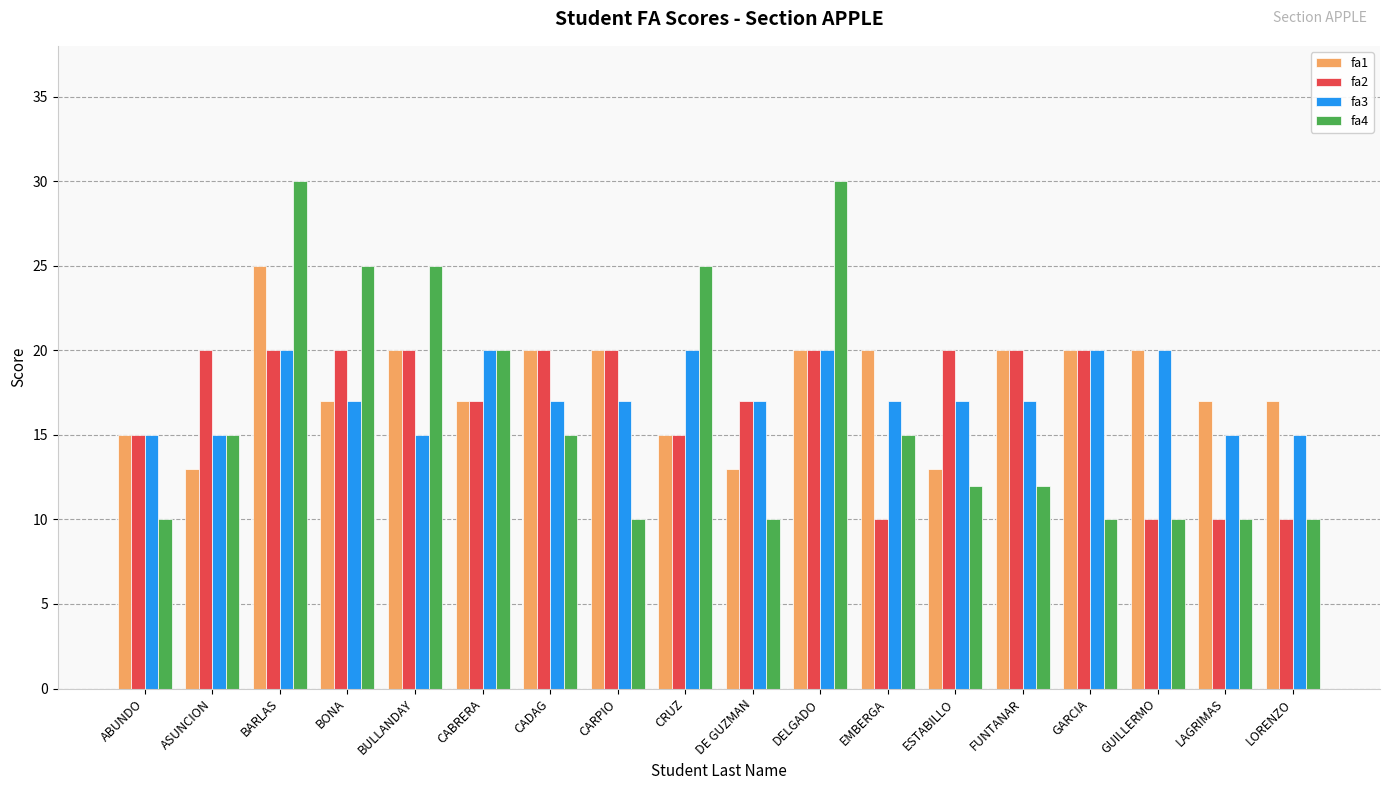

What is the sum of all fa4 values?

294